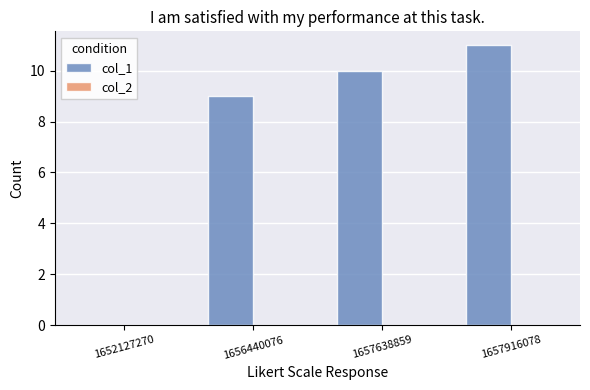

What is the change in value from 1656440076 to 1657638859?

+1